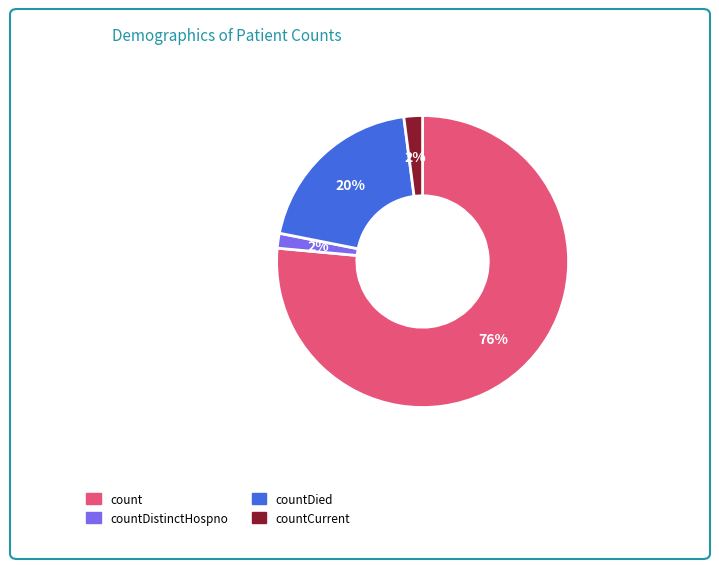

Which slice is the largest?

count